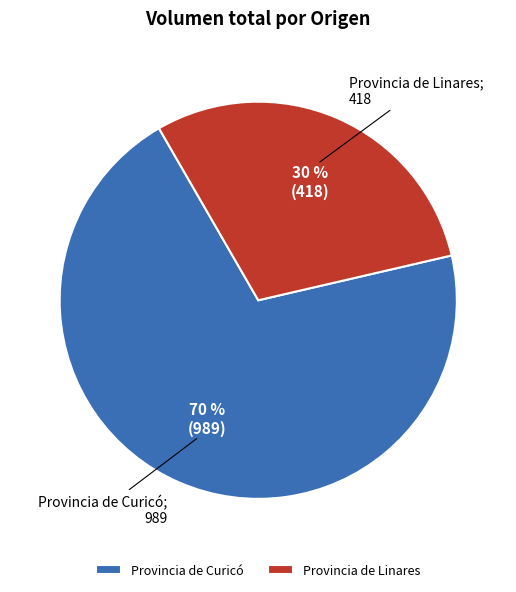

Rank the categories by value from highest to lowest.

Provincia de Curicó, Provincia de Linares